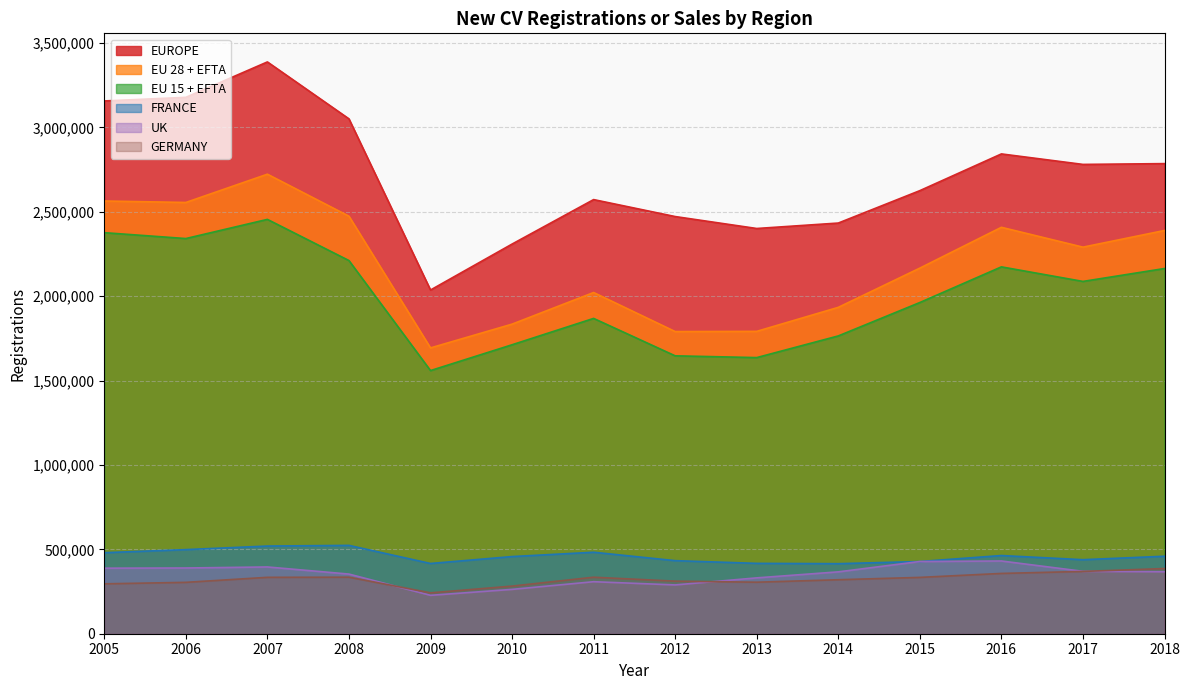

What is the smallest value displayed?

227543